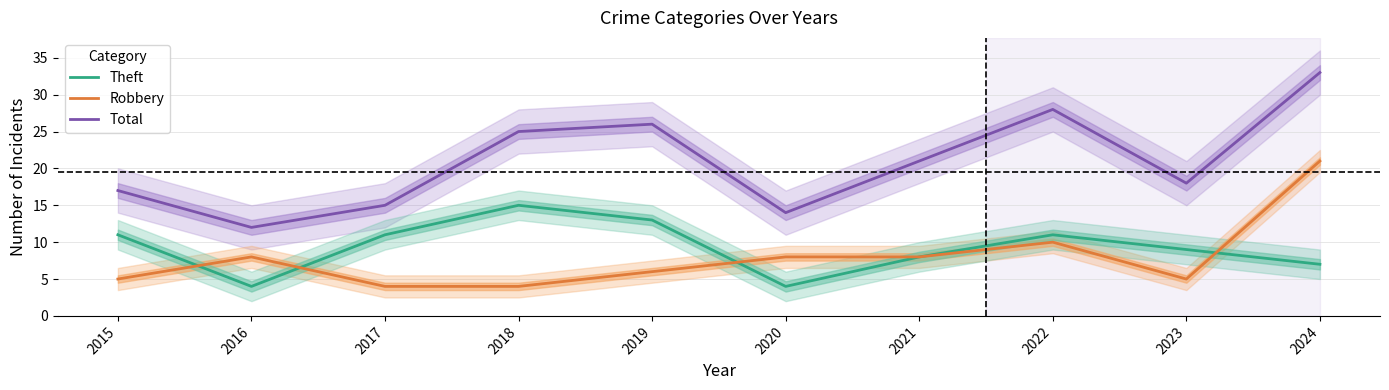

What is the minimum value shown in the chart?

4